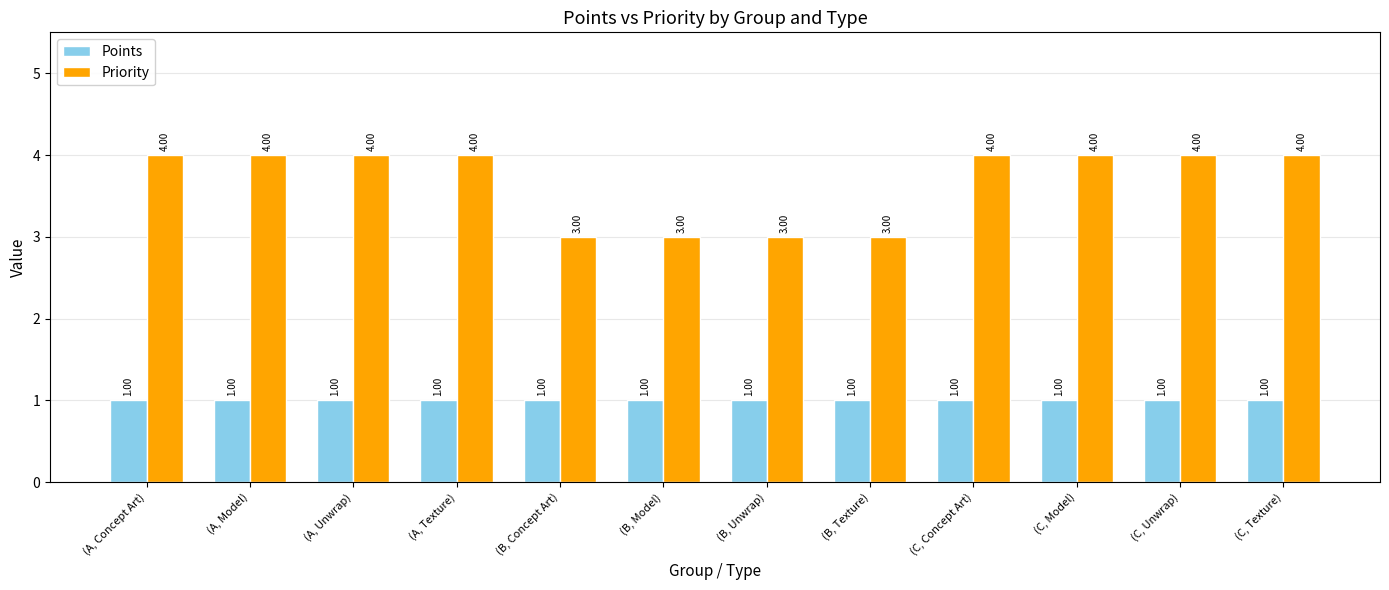

How many bars are there in each group?

2